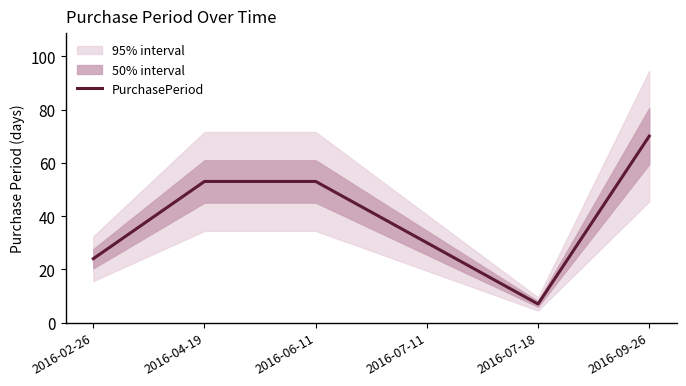

Is it true that the value at 2016-04-19 is 53?

True